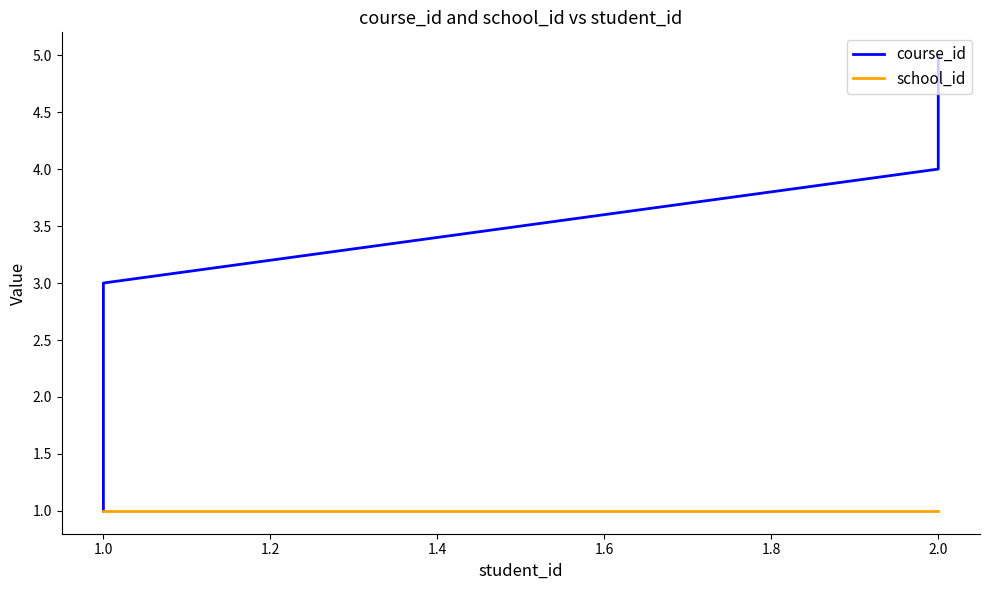

True or false: course_id and school_id intersect in this chart.

False